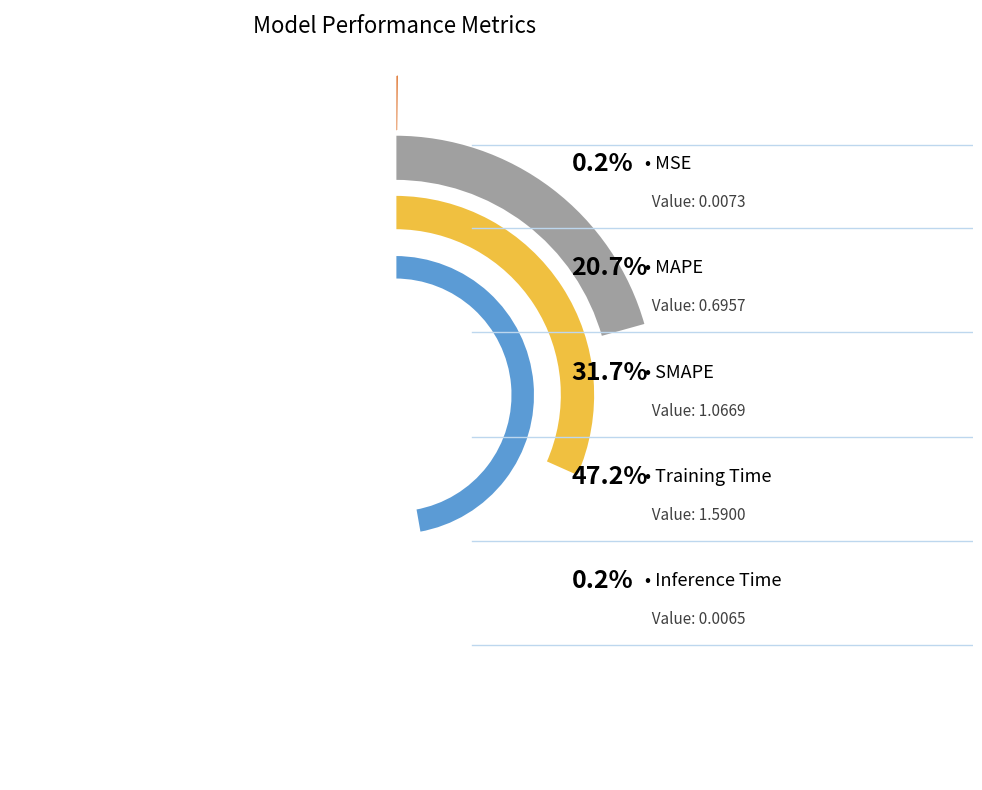

To the nearest percent, what portion does MAPE represent?

21%